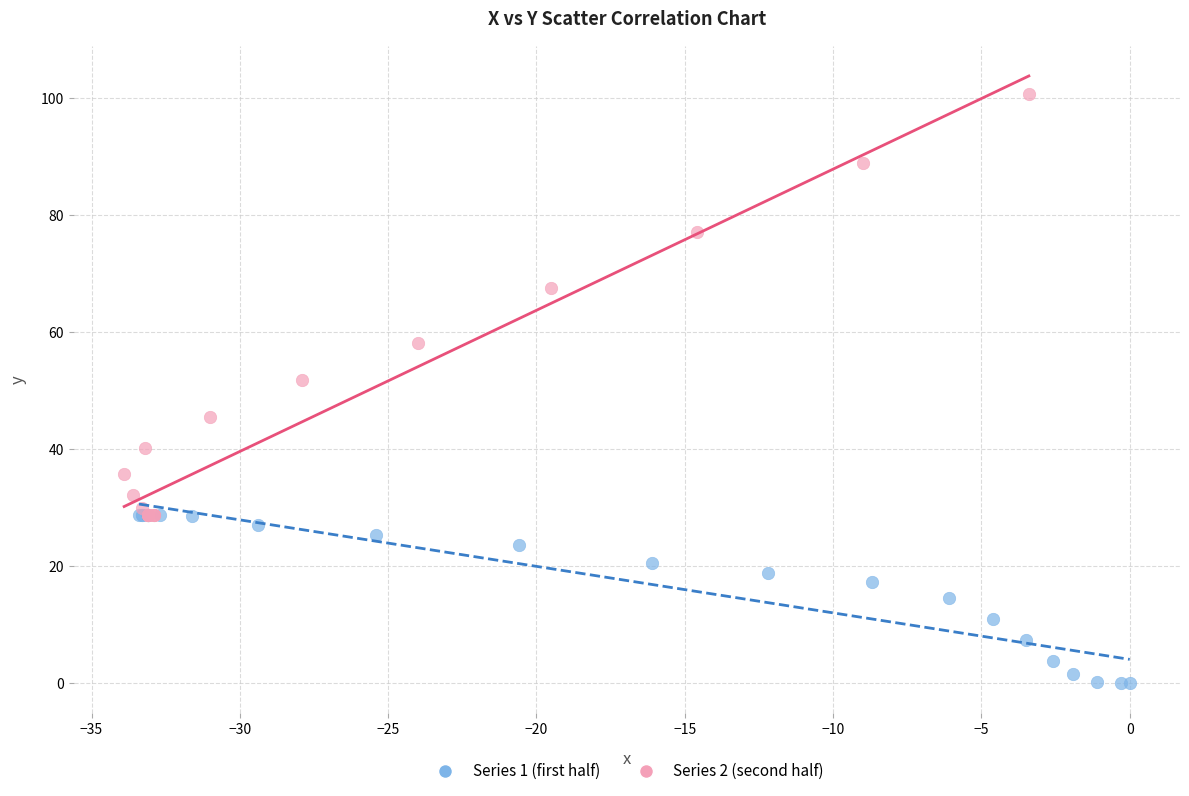

Which series contains the lowest Y value?

Series 1 (first half)